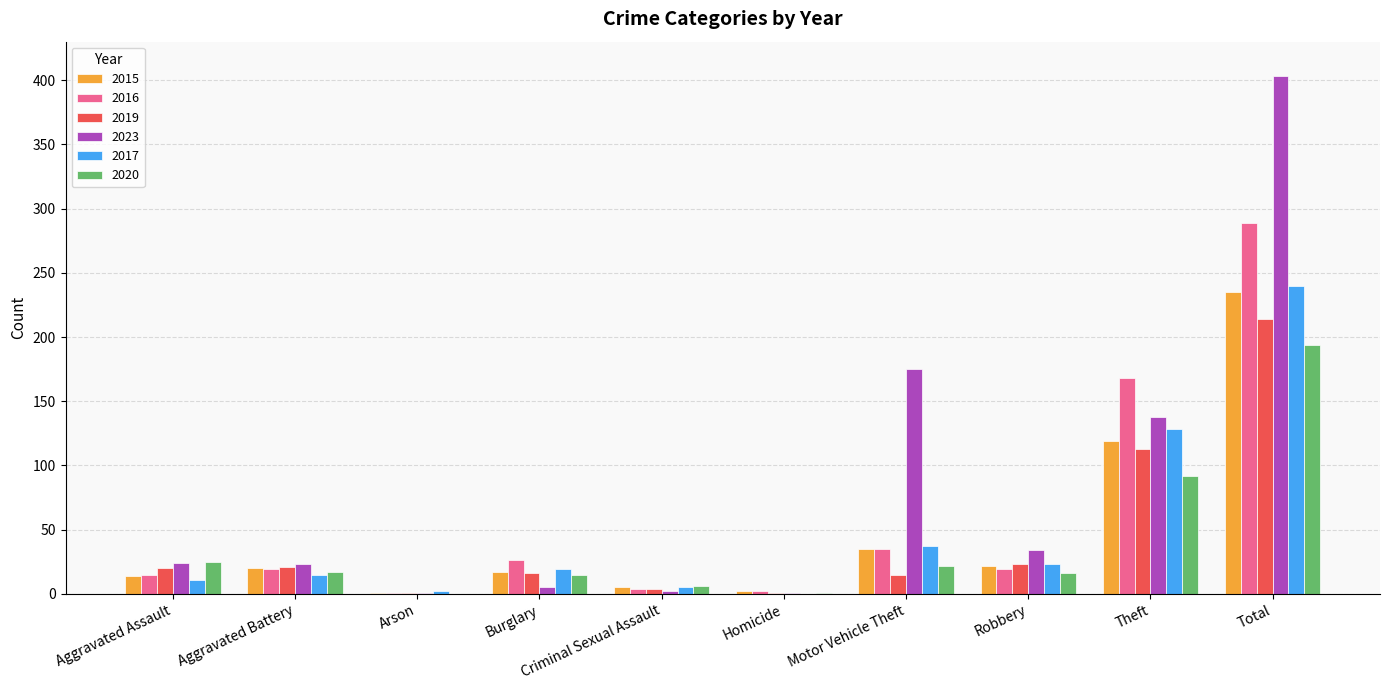

What is the sum of all 2019 values?

428